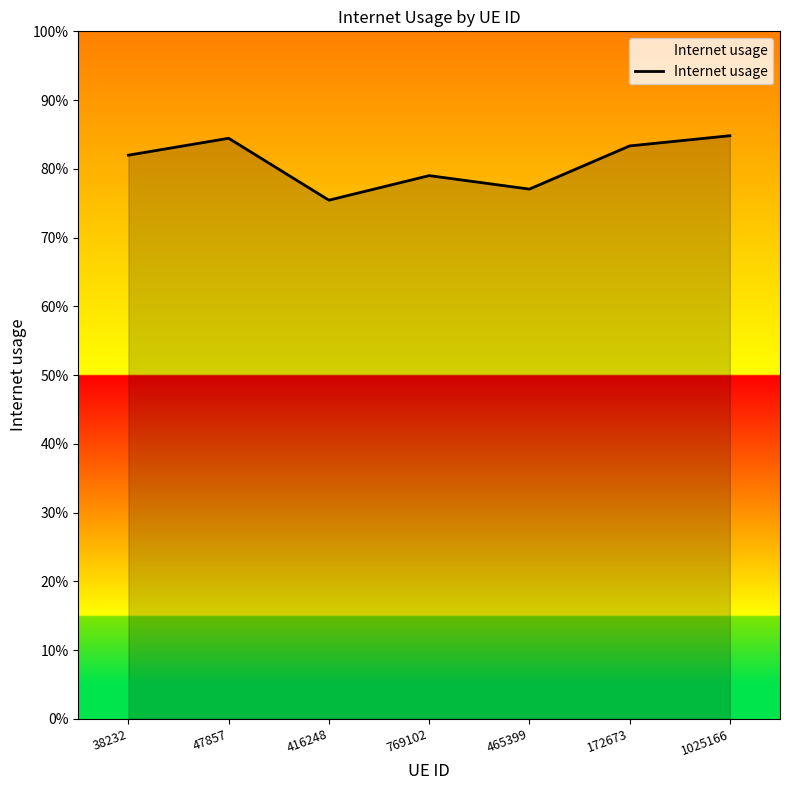

Reading right to left, what are all the values shown in this chart?

1025166=0.8	172673=0.8	465399=0.8	769102=0.8	416248=0.8	47857=0.8	38232=0.8